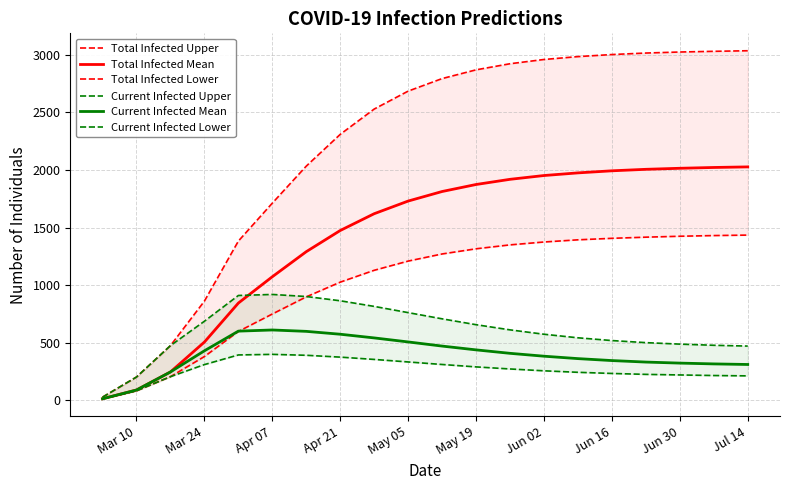

At which label does Current Infected Lower reach its minimum?

Mar 10